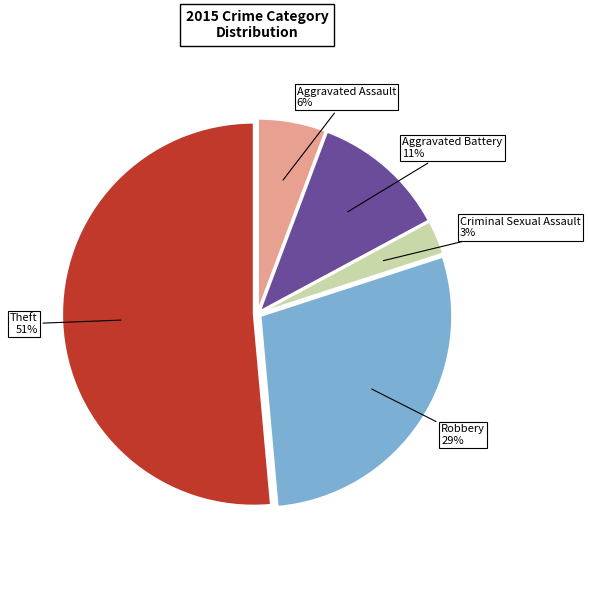

To the nearest percent, what is the average slice percentage?

20%